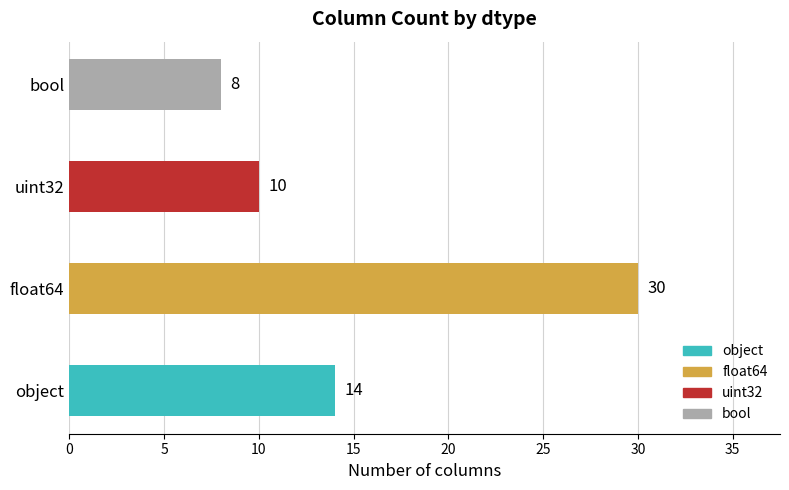

What is the difference between the maximum and second lowest values?

20